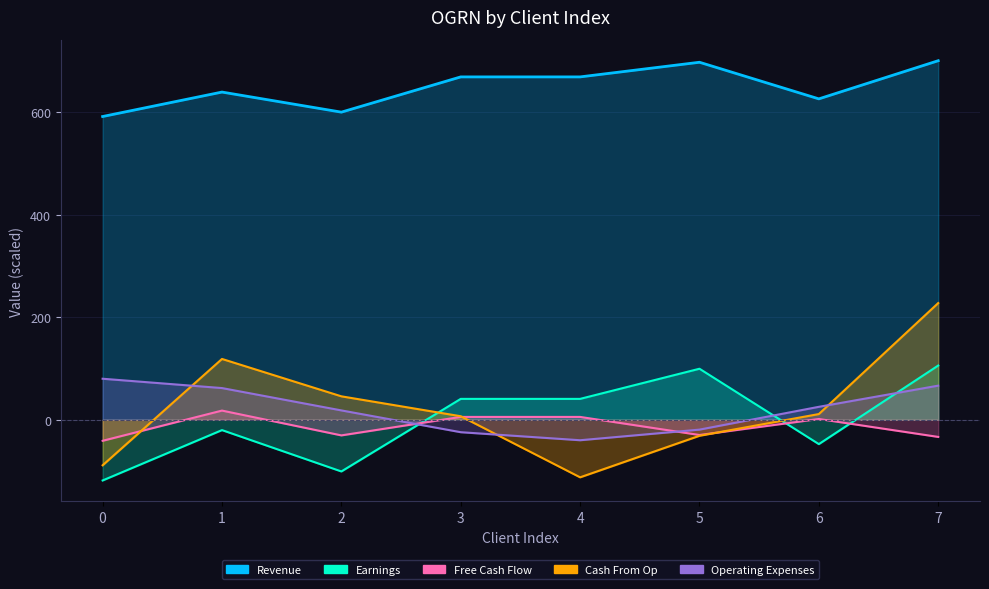

The chart shows a value of 856.5 at 0. True or false?

False